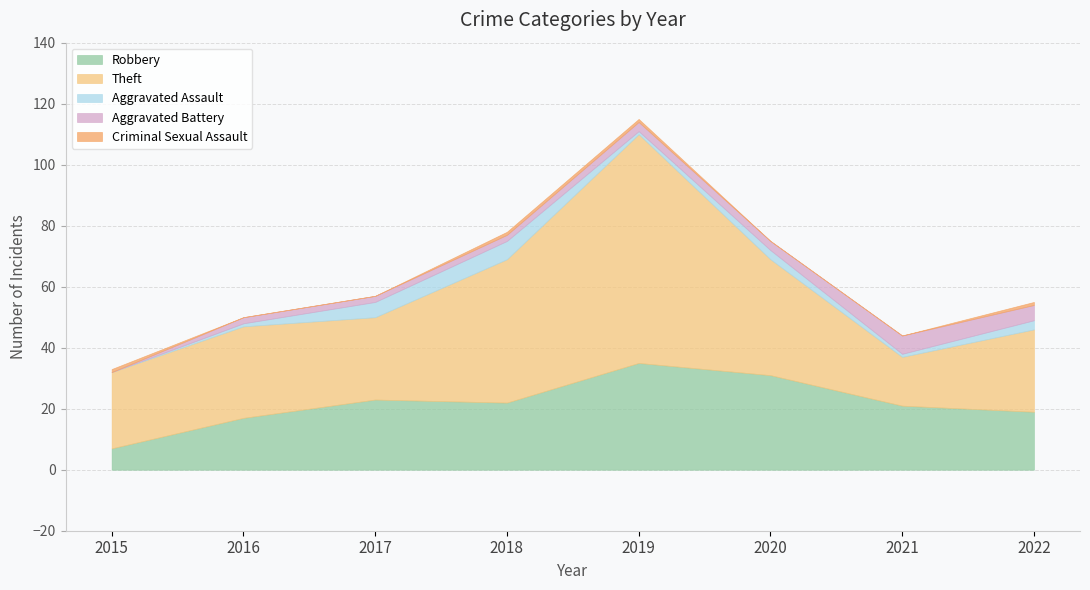

At which label does Aggravated Battery first exceed 3?

2021